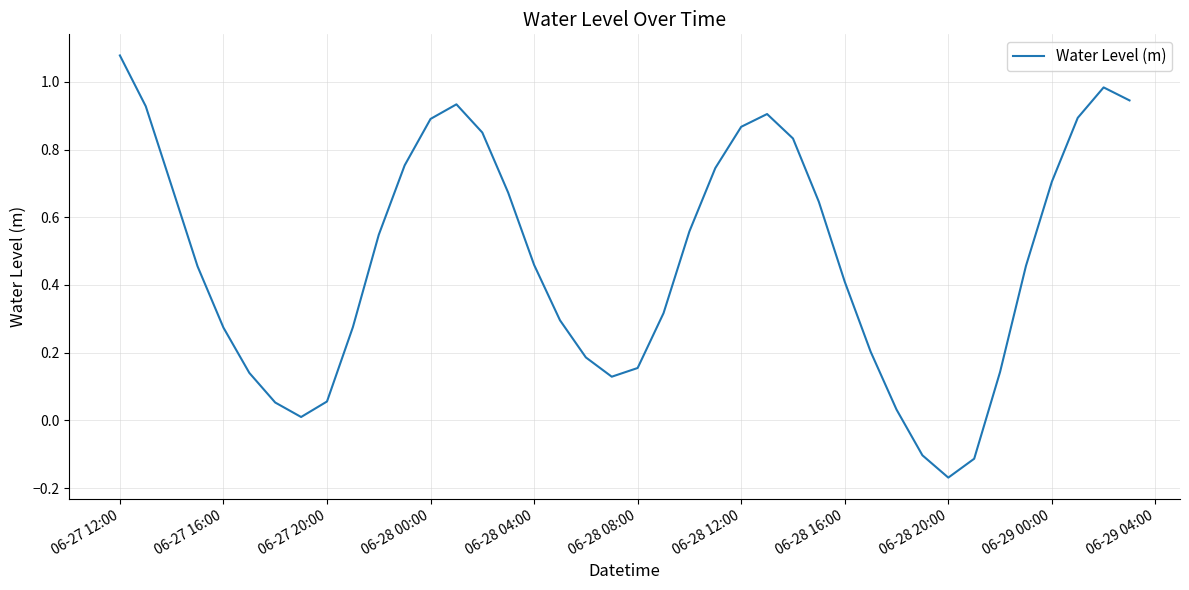

Does the chart display data point markers on the line(s)?

No